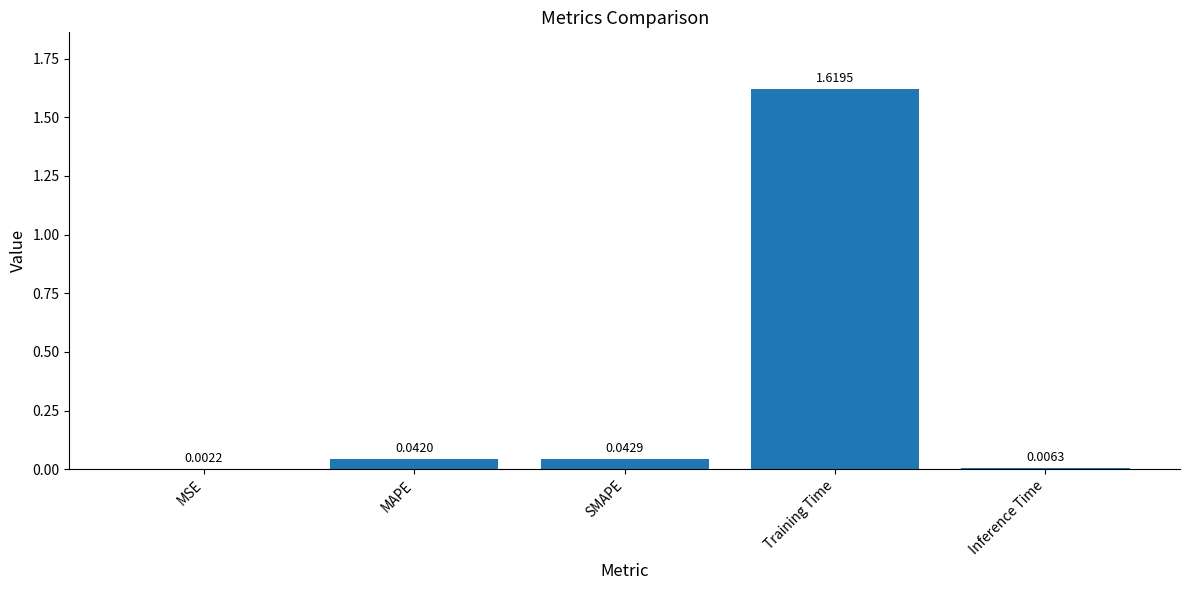

Which category has the highest value across all series?

Training Time